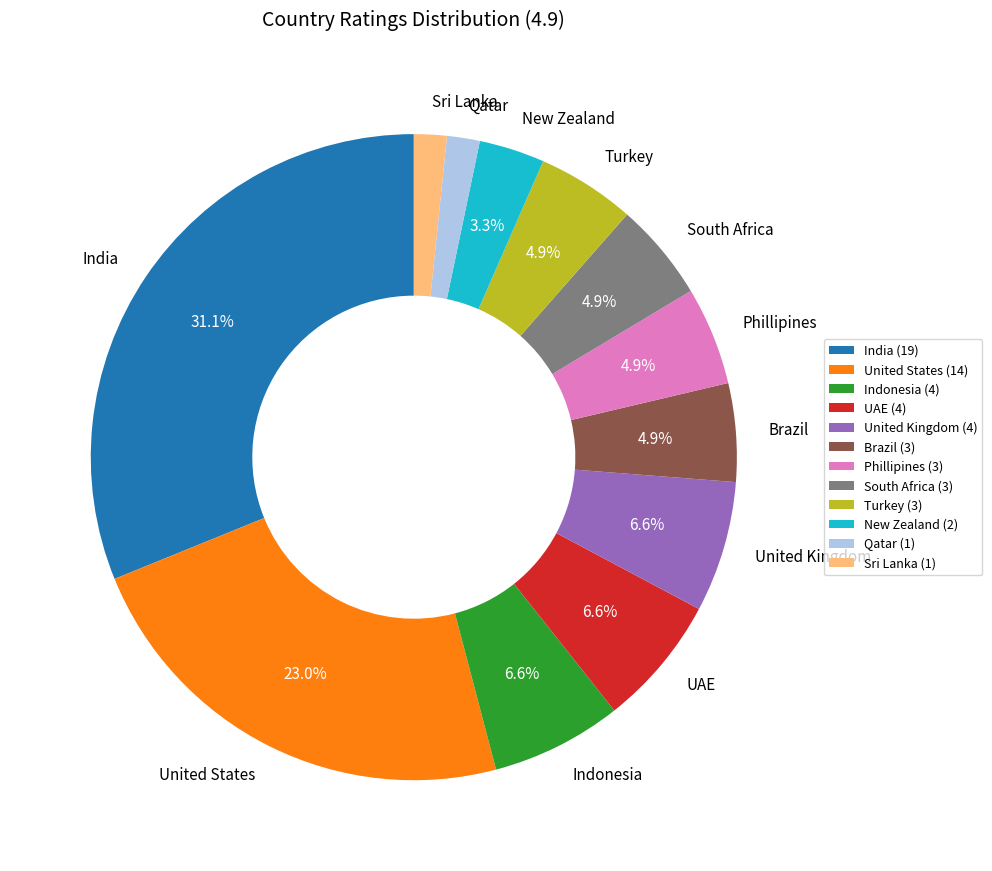

Which has a higher value, UAE or Turkey?

UAE